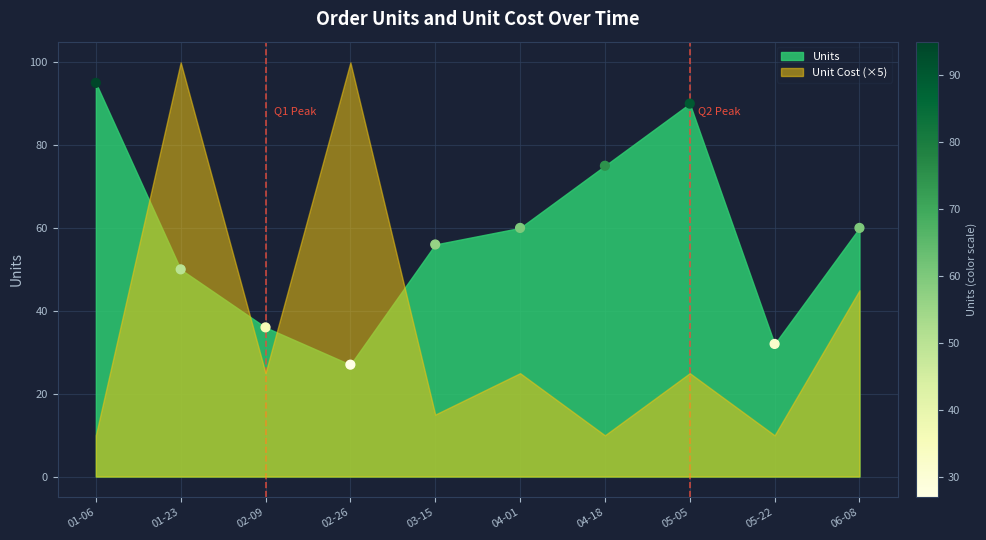

What is the range of Y values (max minus min)?

68